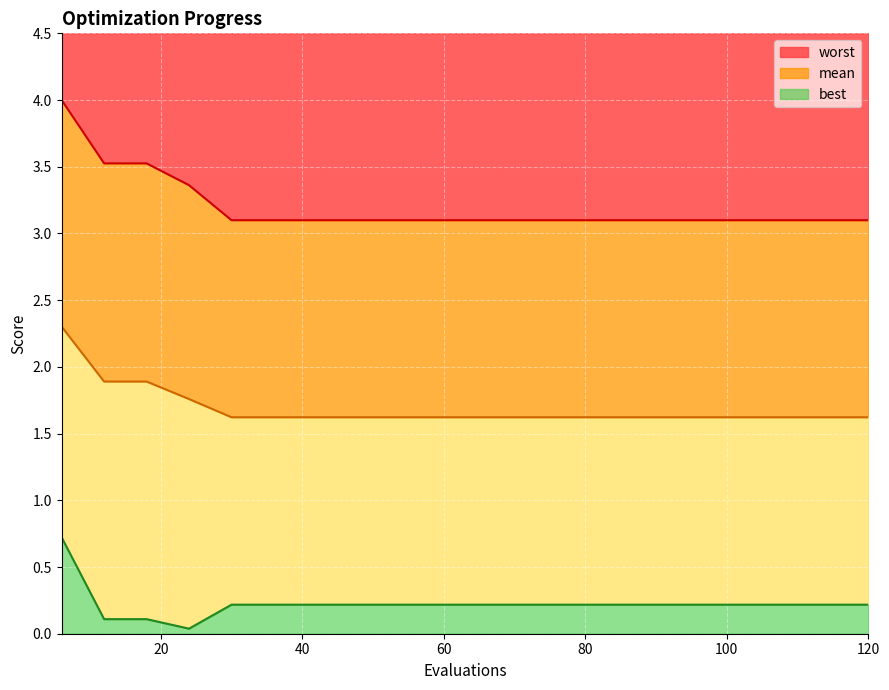

Reading left to right, list all the values displayed in this chart.

mean: 2.3	1.9	1.9	1.8	1.6	1.6	1.6	1.6	1.6	1.6	1.6	1.6	1.6	1.6	1.6	1.6	1.6	1.6	1.6	1.6
best: 0.7	0.1	0.1	0.0	0.2	0.2	0.2	0.2	0.2	0.2	0.2	0.2	0.2	0.2	0.2	0.2	0.2	0.2	0.2	0.2
worst: 4.0	3.5	3.5	3.4	3.1	3.1	3.1	3.1	3.1	3.1	3.1	3.1	3.1	3.1	3.1	3.1	3.1	3.1	3.1	3.1